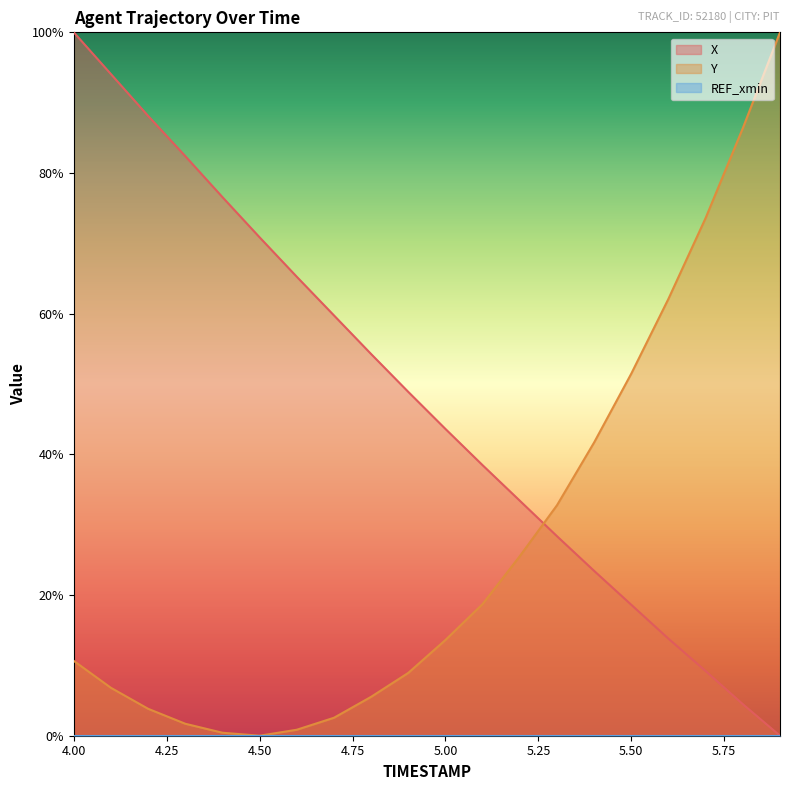

True or false: X has more than 2 interior local peaks.

False